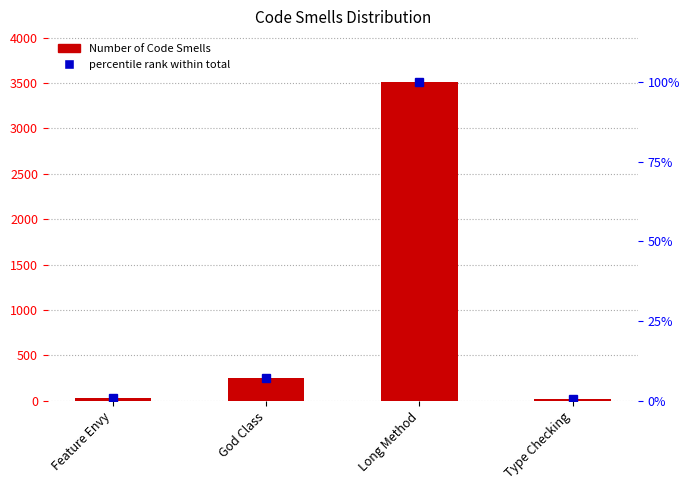

Where does the data first go above 253?

Long Method